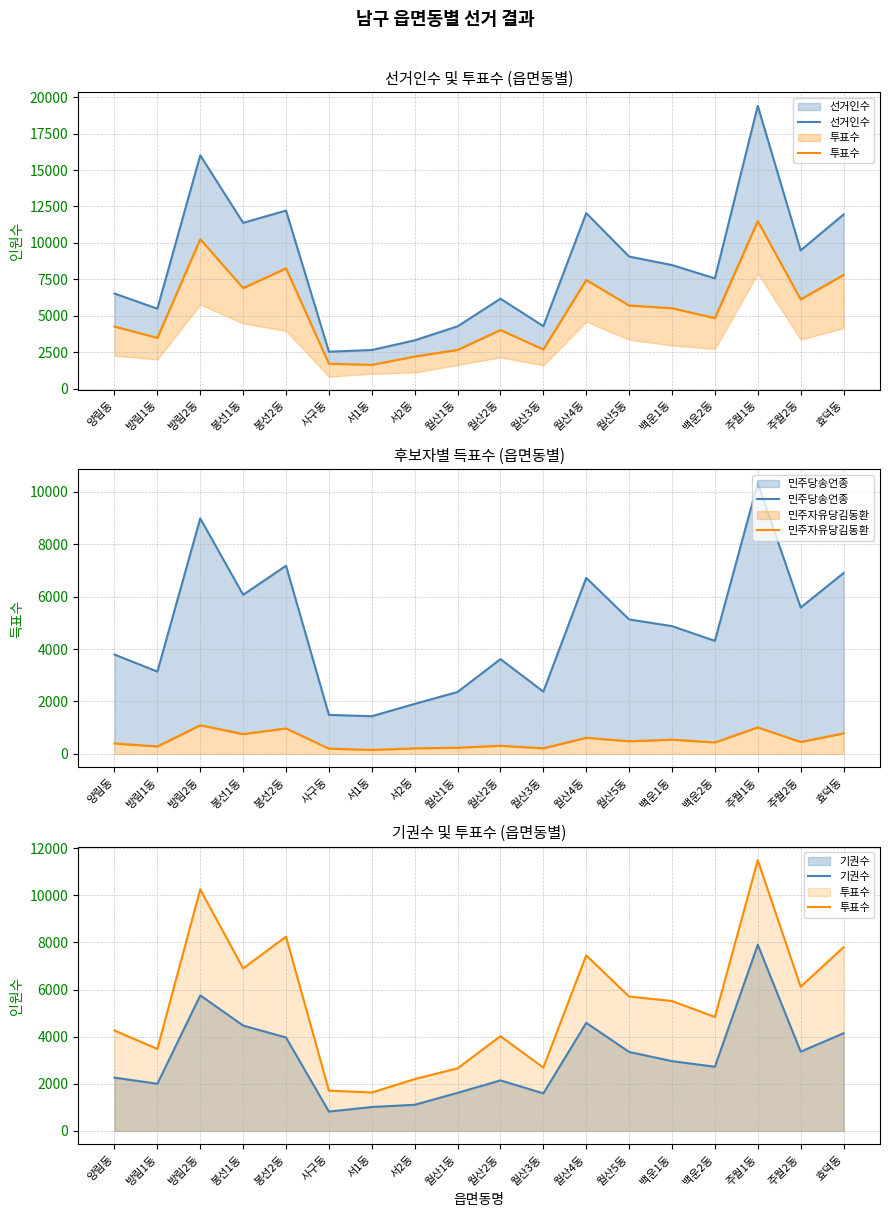

Reading left to right, transcribe all the data shown in this chart.

선거인수: 6525	5485	16008	11375	12216	2534	2650	3313	4275	6170	4285	12043	9061	8478	7564	19400	9489	11946
투표수: 4262	3482	10253	6901	8249	1712	1633	2202	2657	4024	2689	7454	5706	5516	4838	11494	6123	7800
민주당송언종: 3790	3138	8986	6070	7178	1486	1434	1906	2360	3615	2374	6716	5129	4873	4311	10336	5583	6898
민주자유당김동환: 395	281	1091	752	969	197	149	209	233	307	211	612	479	539	434	1009	452	780
기권수: 2263	2003	5755	4474	3967	822	1017	1111	1618	2146	1596	4589	3355	2962	2726	7906	3366	4146